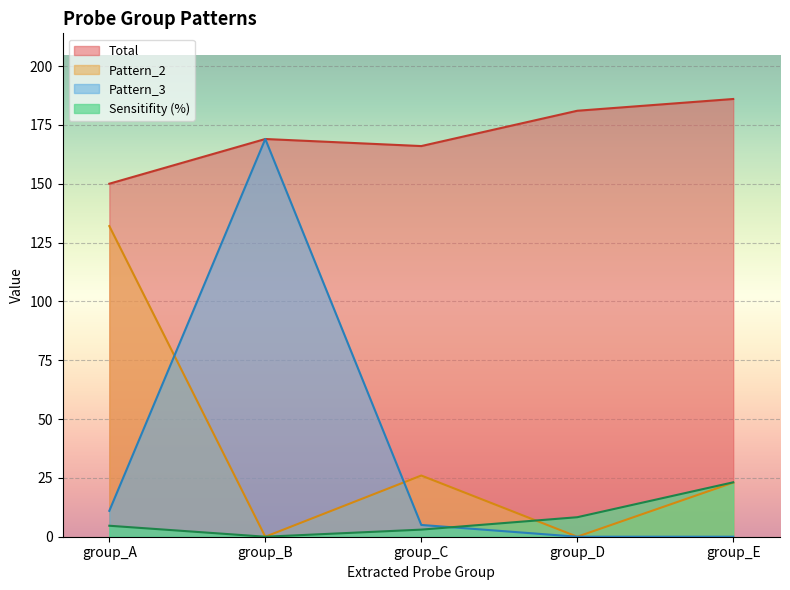

How many data points in Total are above 169?

2